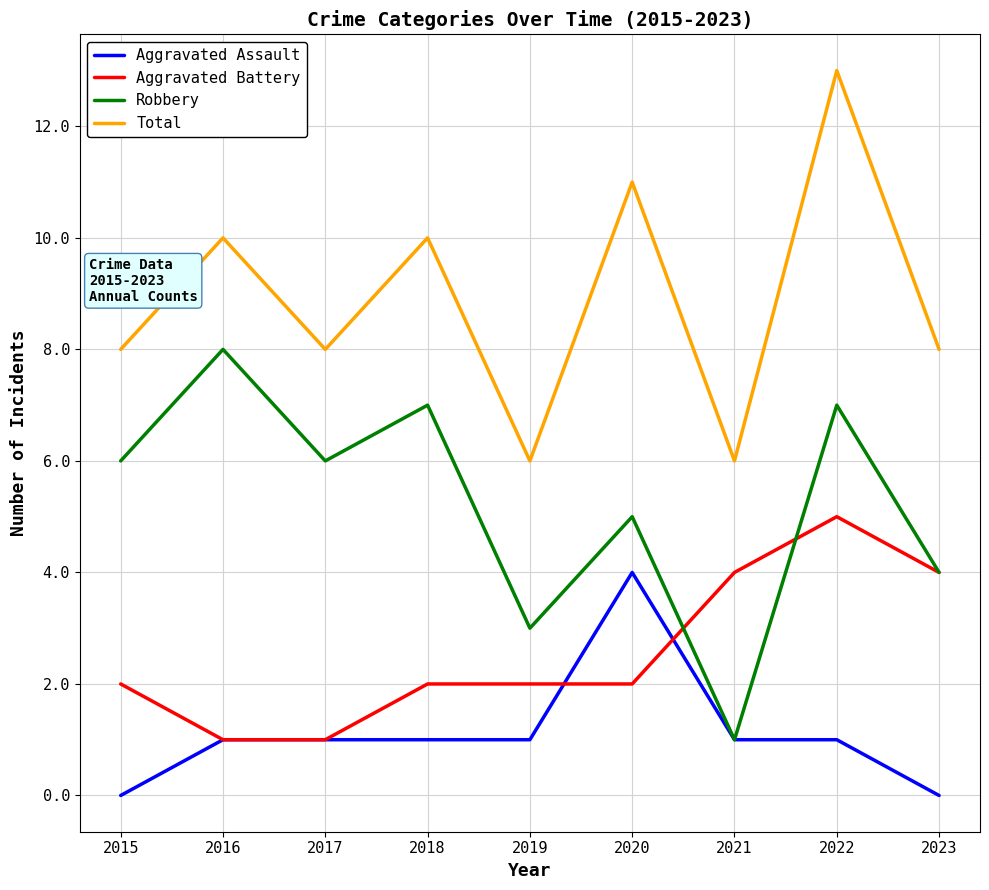

How many categories are shown in the chart?

9